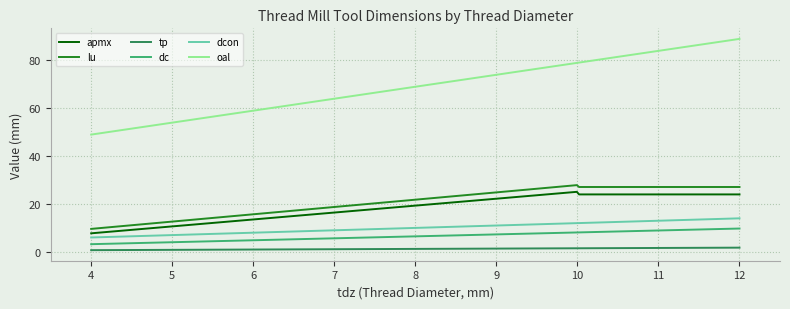

Which series has the largest total across all categories?

oal